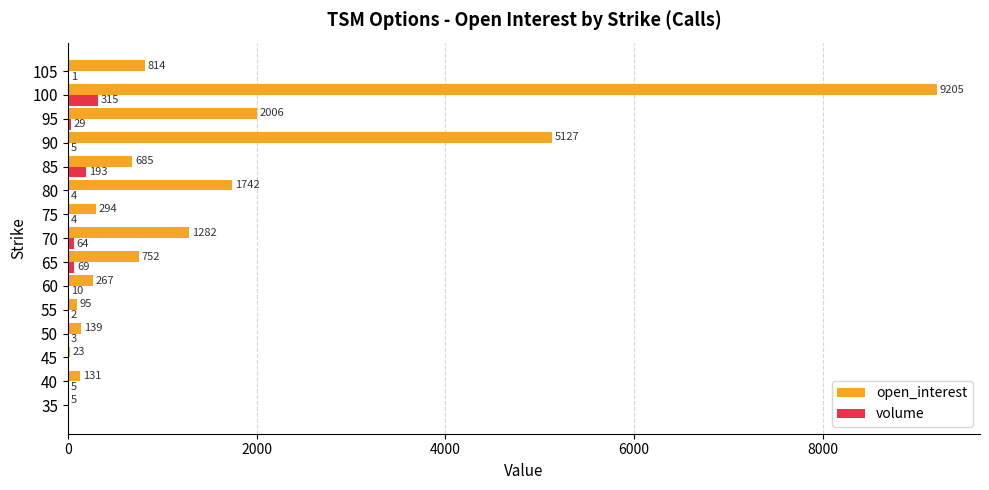

Read the open_interest value at 80, to the nearest 100.

1700